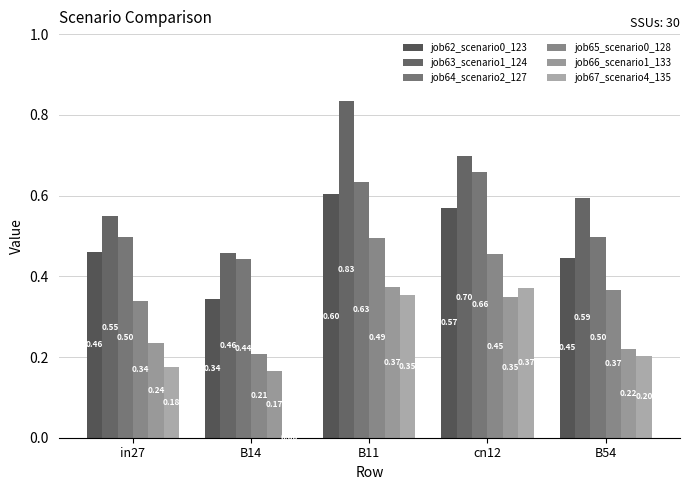

What is the highest value of the job67_scenario4_135 series?

0.4